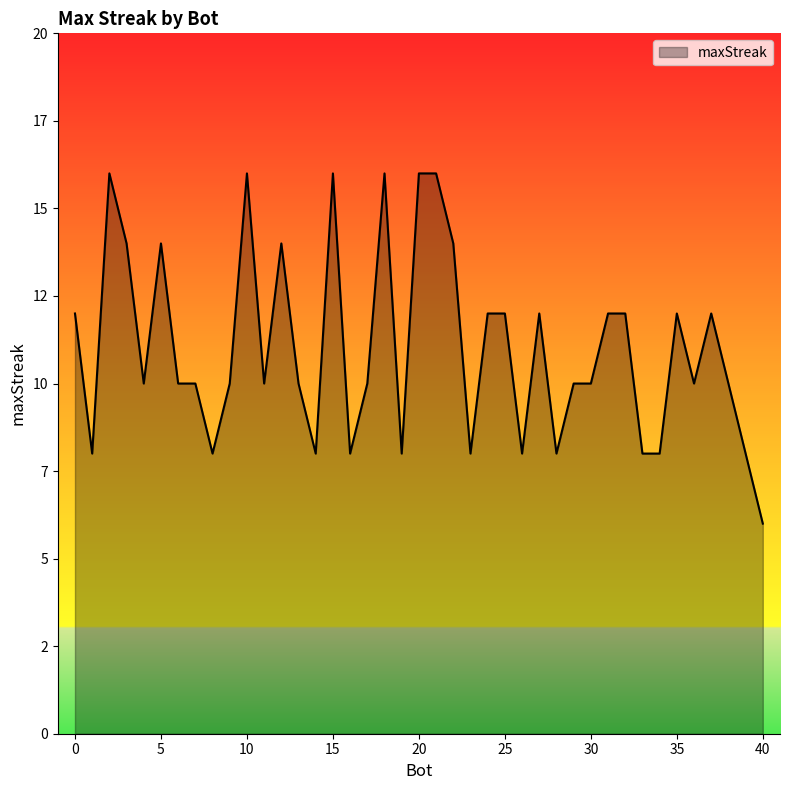

Does the chart display data point markers on the line(s)?

No